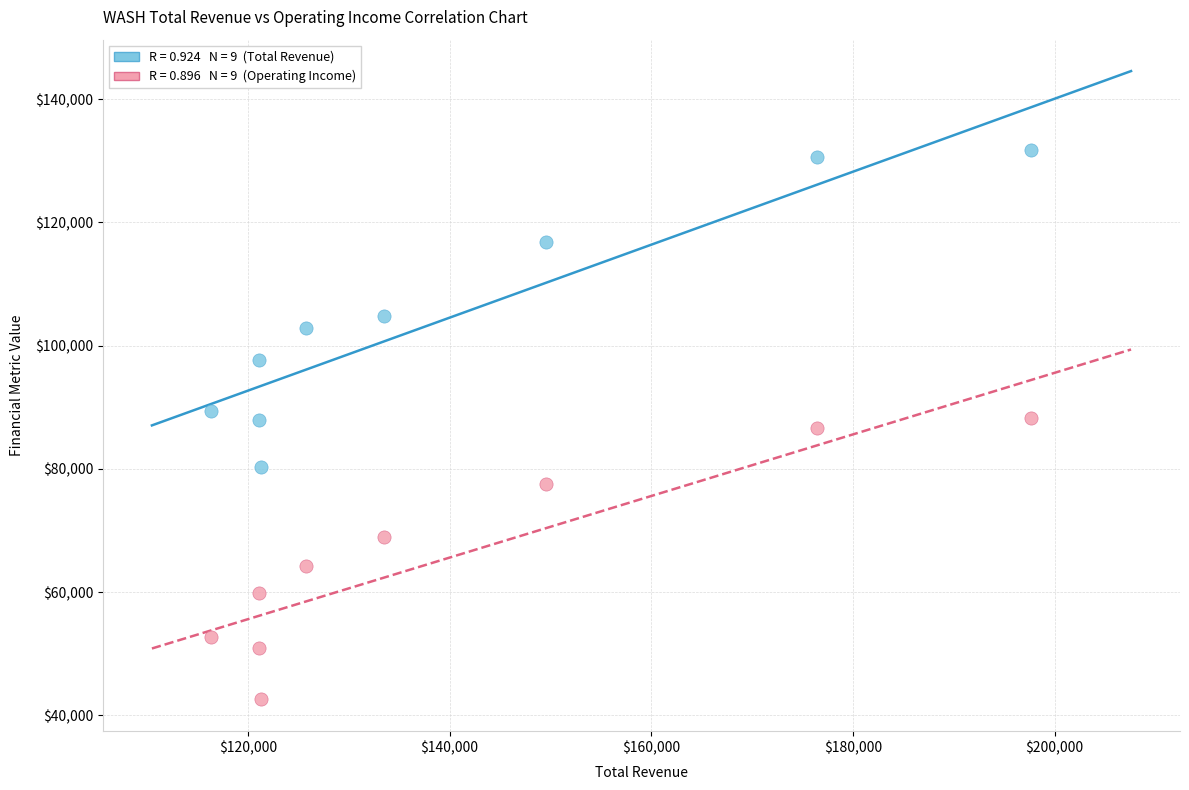

Across all data points, what is the range of Y values (max minus min)?

89200